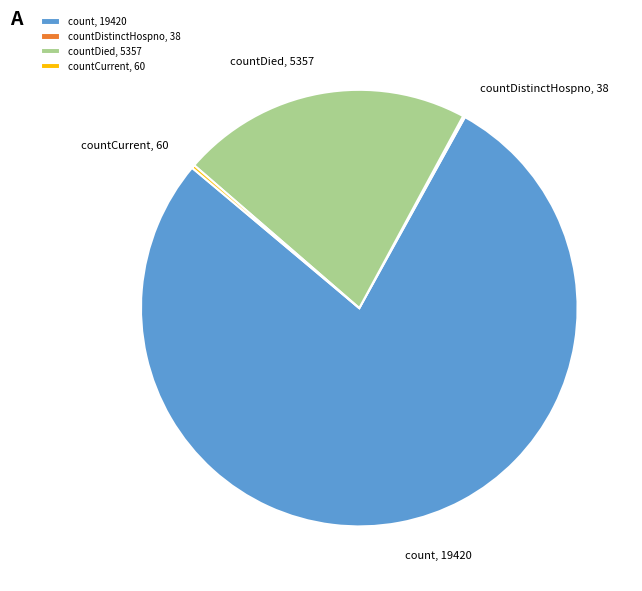

Is the sum of count, 19420 and countDied, 5357 greater than half?

Yes